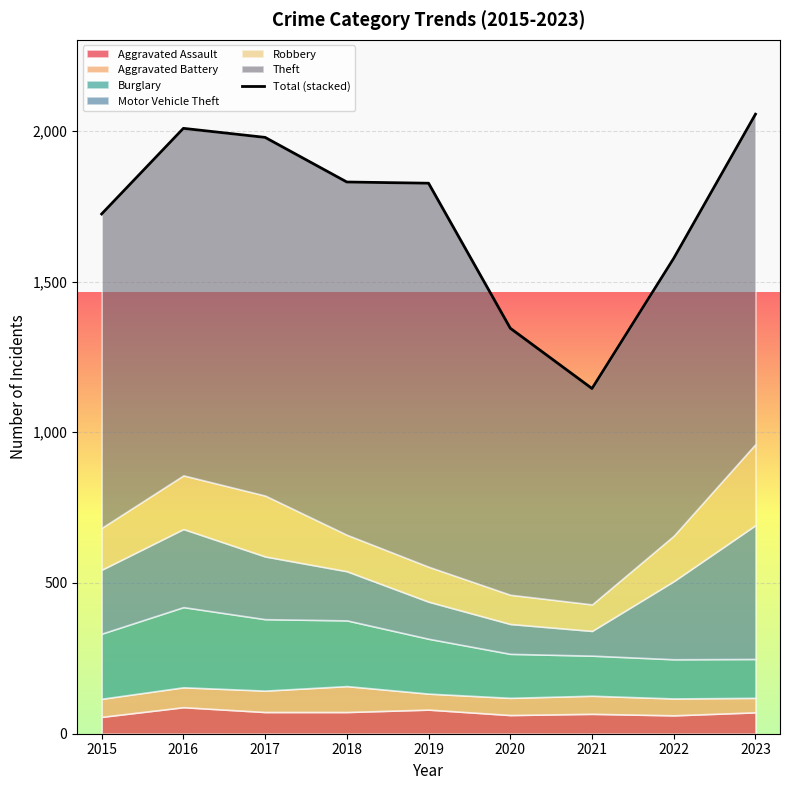

Between 2015 and 2016, which is larger?

2016